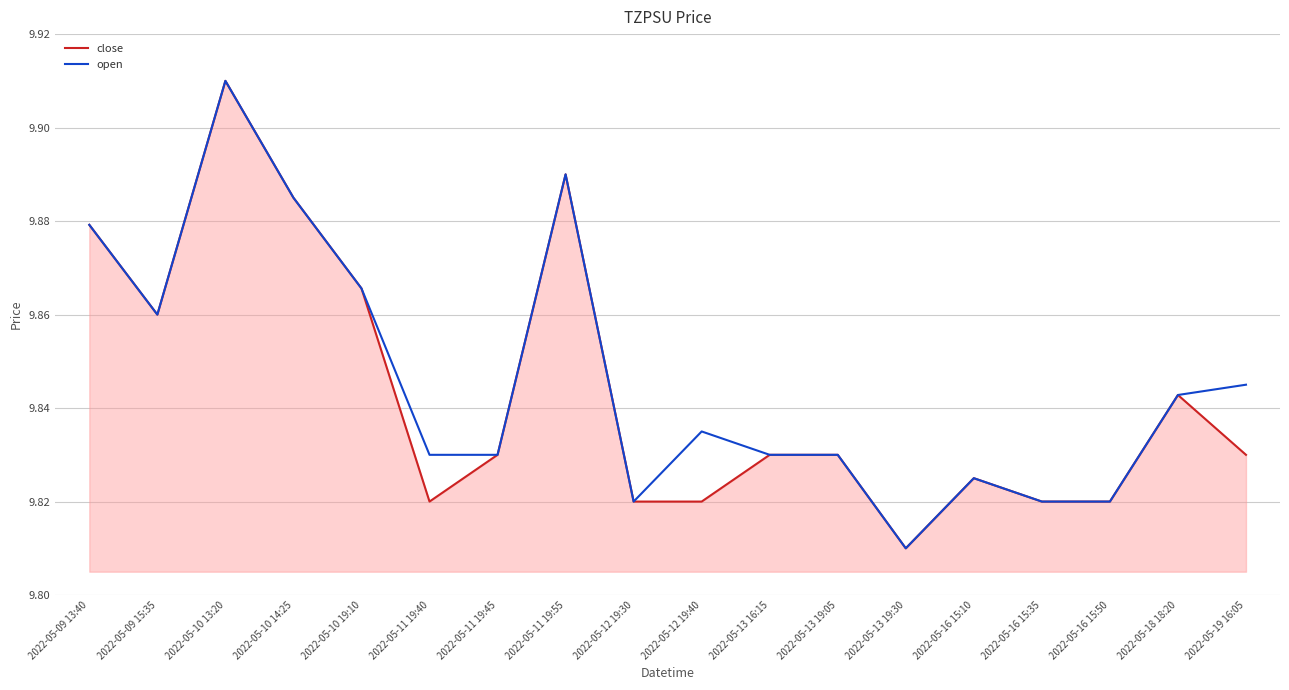

What position from the right is 2022-05-16 15:10?

5